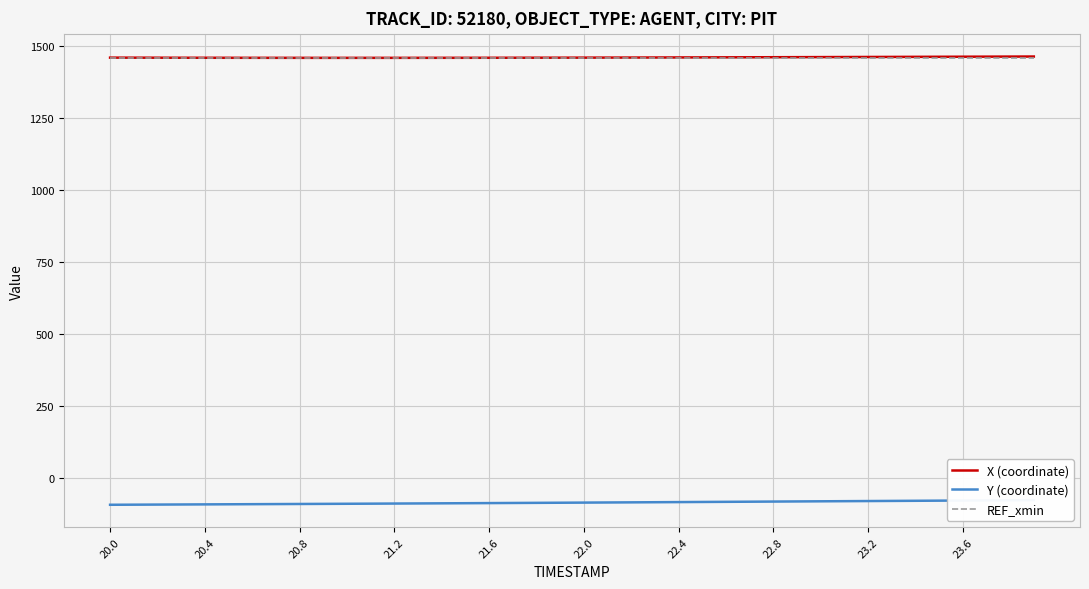

What is the average value of the REF_xmin series?

1457.6